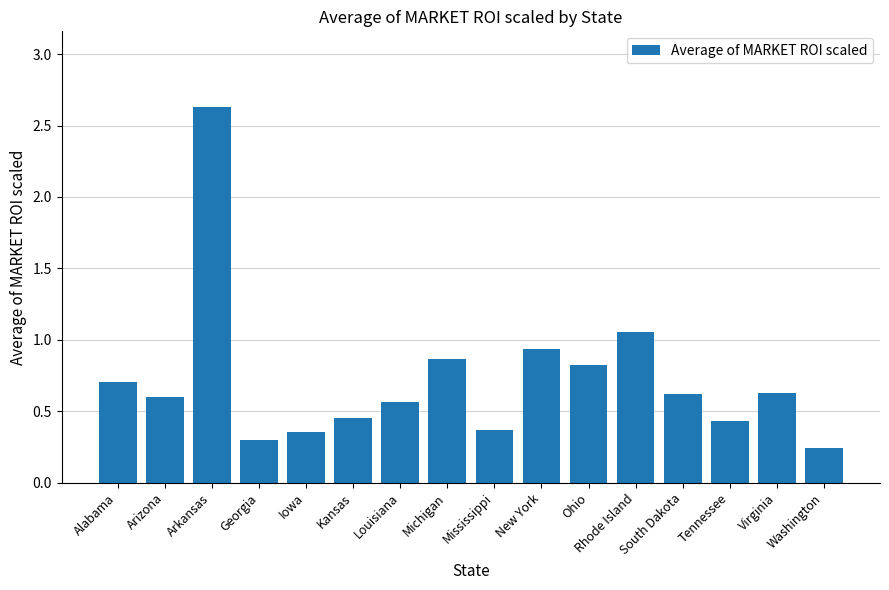

The chart shows a value of 0.3 at Georgia. True or false?

True